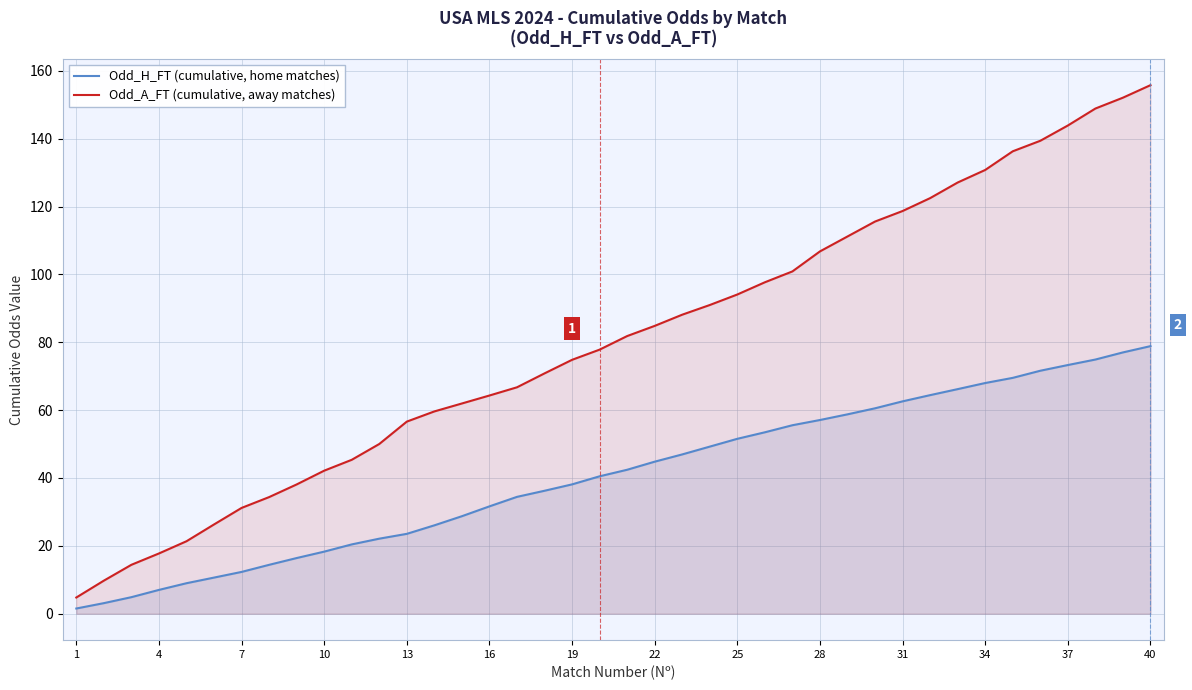

What is the minimum value for Odd_A_FT (cumulative, away matches)?

4.8